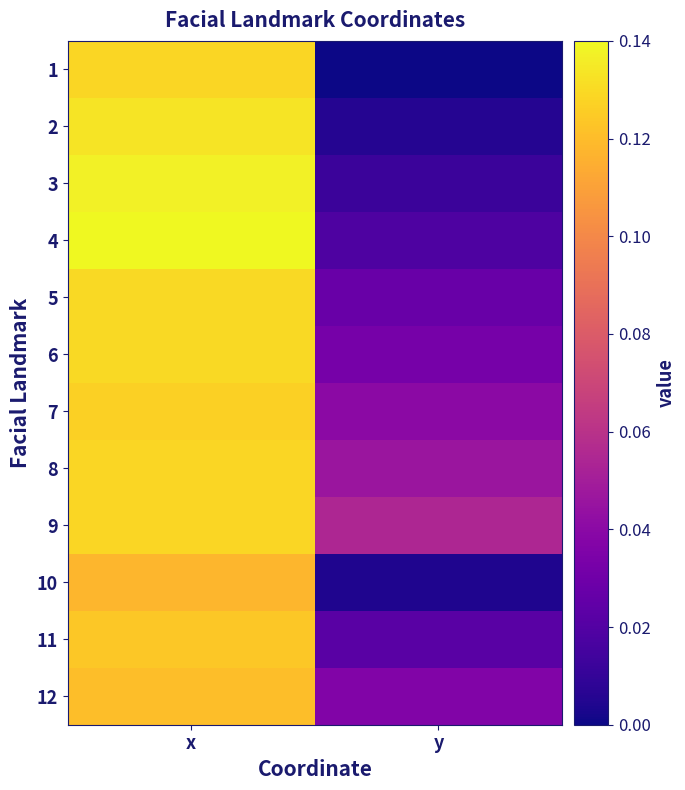

List the series in order of their peak value, highest first.

4, 3, 2, 6, 5, 8, 1, 9, 7, 11, 12, 10